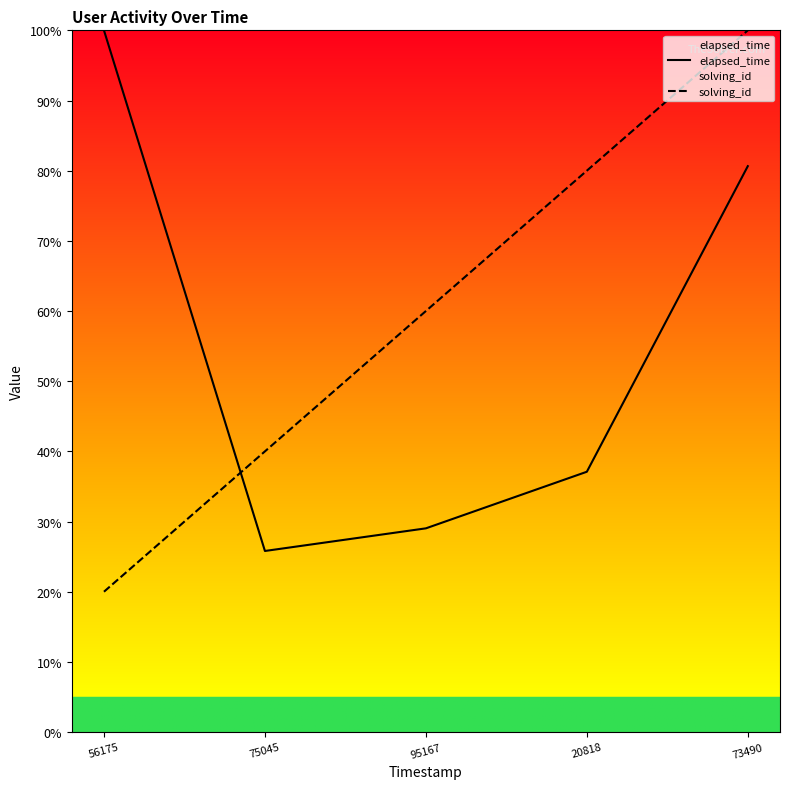

What position from the left is 73490?

5